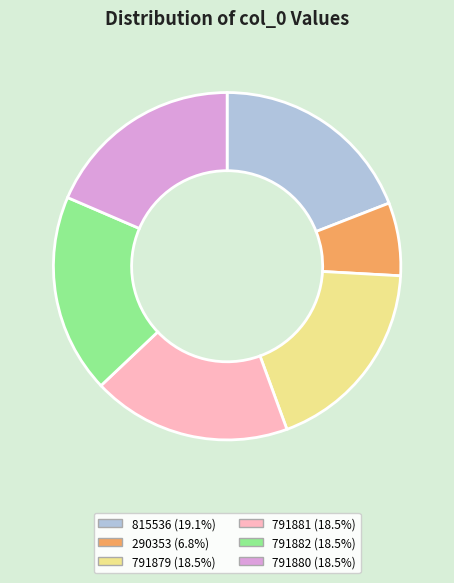

Does any single category account for the majority?

No